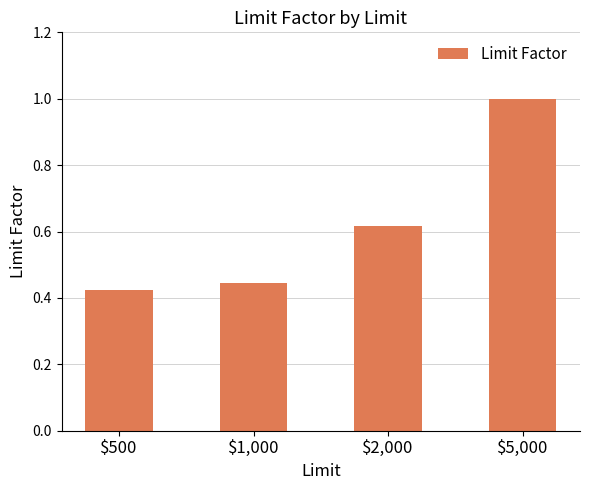

The chart shows a value of 1.4 at $5,000. True or false?

False